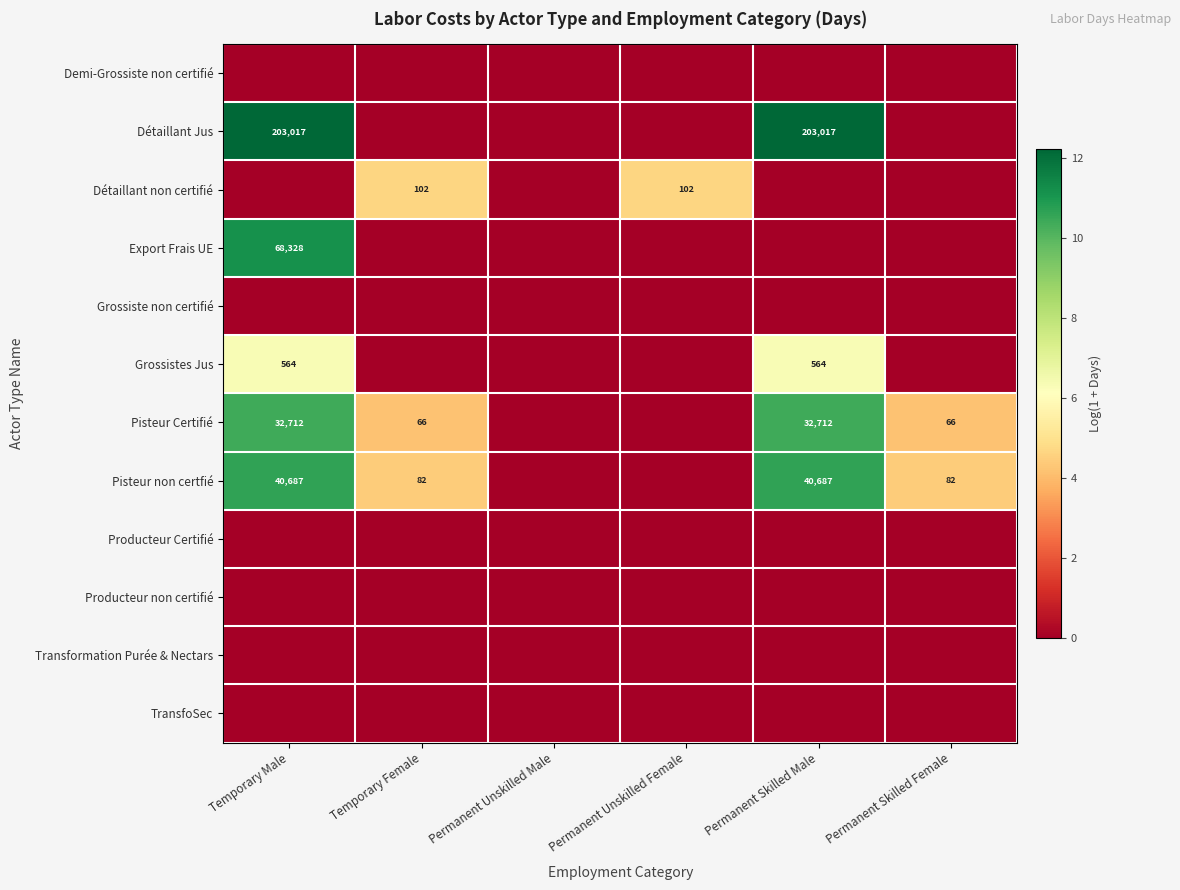

What is the sum of the Pisteur Certifié values at Permanent Skilled Female and Temporary Female?

132